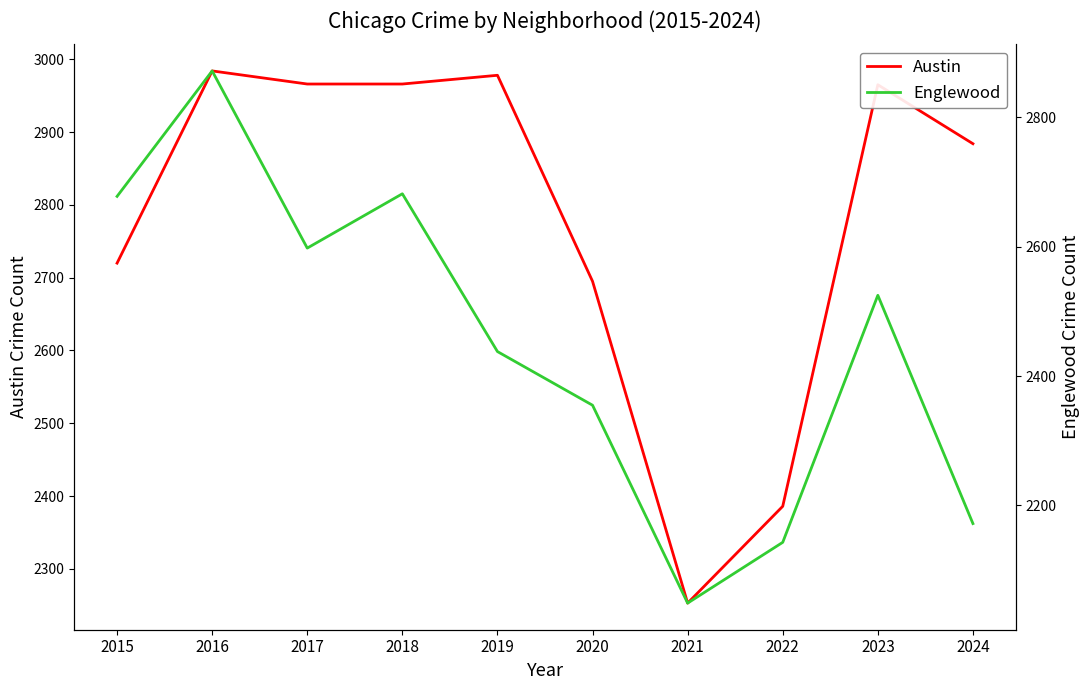

Reading left to right, transcribe all the data shown in this chart.

Austin: 2015=2720	2016=2984	2017=2966	2018=2966	2019=2978	2020=2695	2021=2253	2022=2386	2023=2965	2024=2884
Englewood: 2015=2678	2016=2872	2017=2598	2018=2682	2019=2438	2020=2355	2021=2049	2022=2143	2023=2525	2024=2172